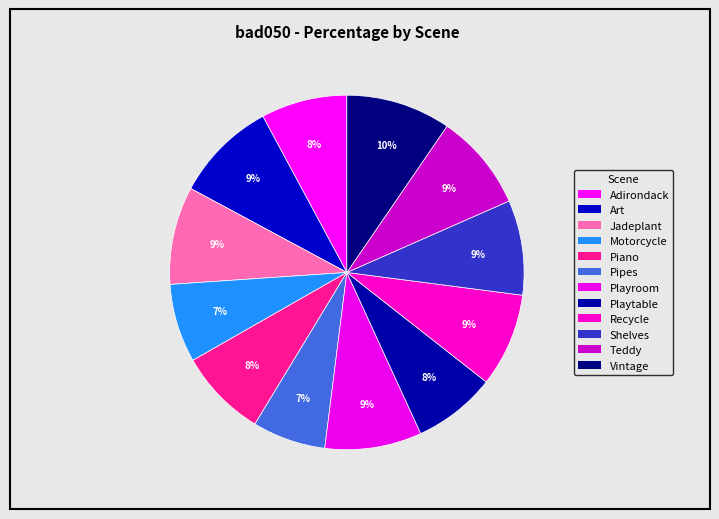

Between Recycle and Pipes, which is larger?

Recycle